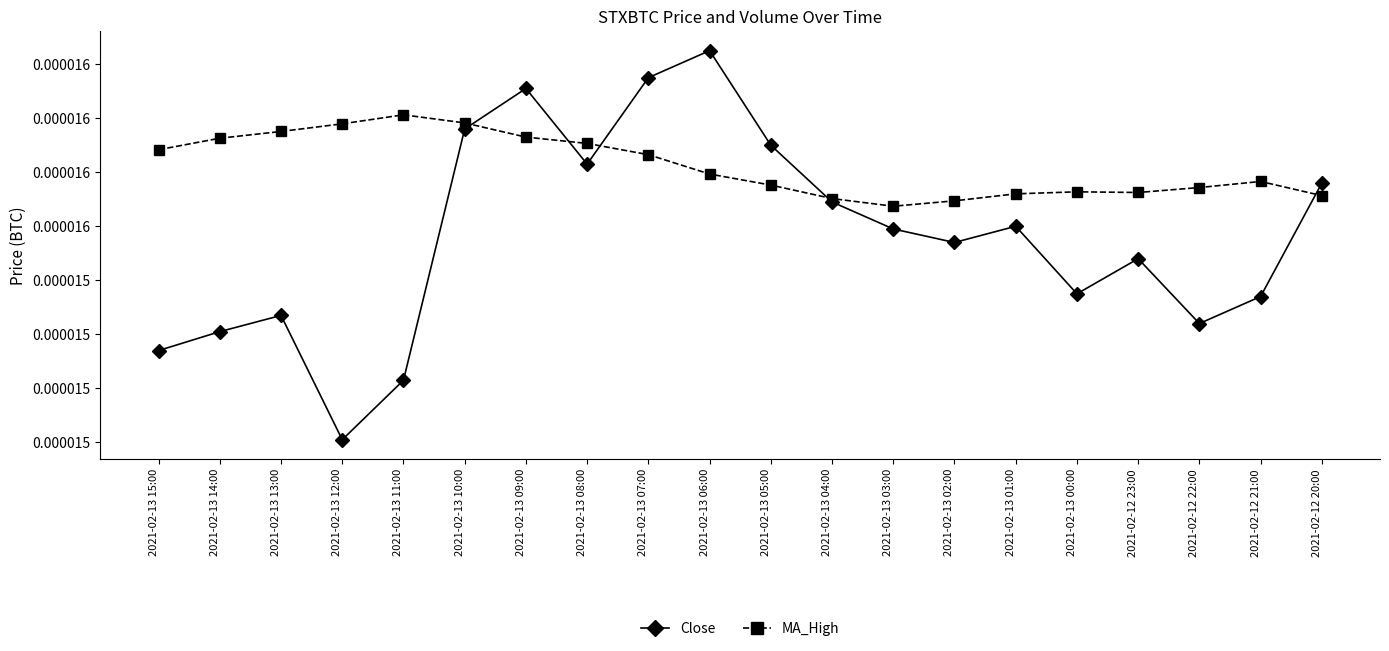

What are all the series names shown in the legend?

Close, MA_High